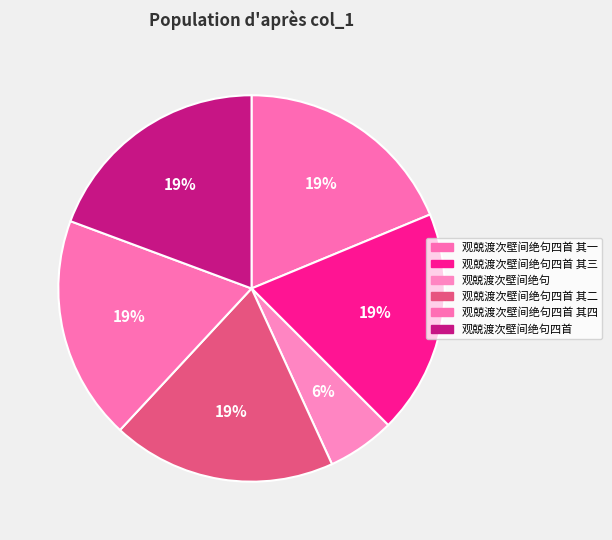

Count the number of slices in the pie.

6